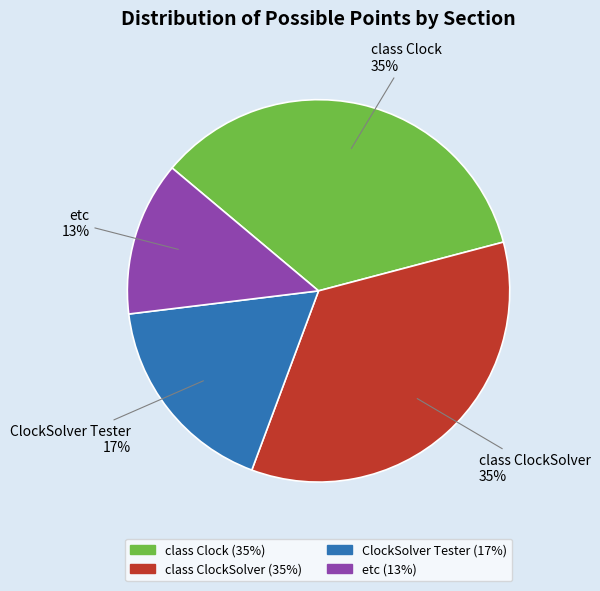

Combined, do class ClockSolver and etc account for over 50%?

No